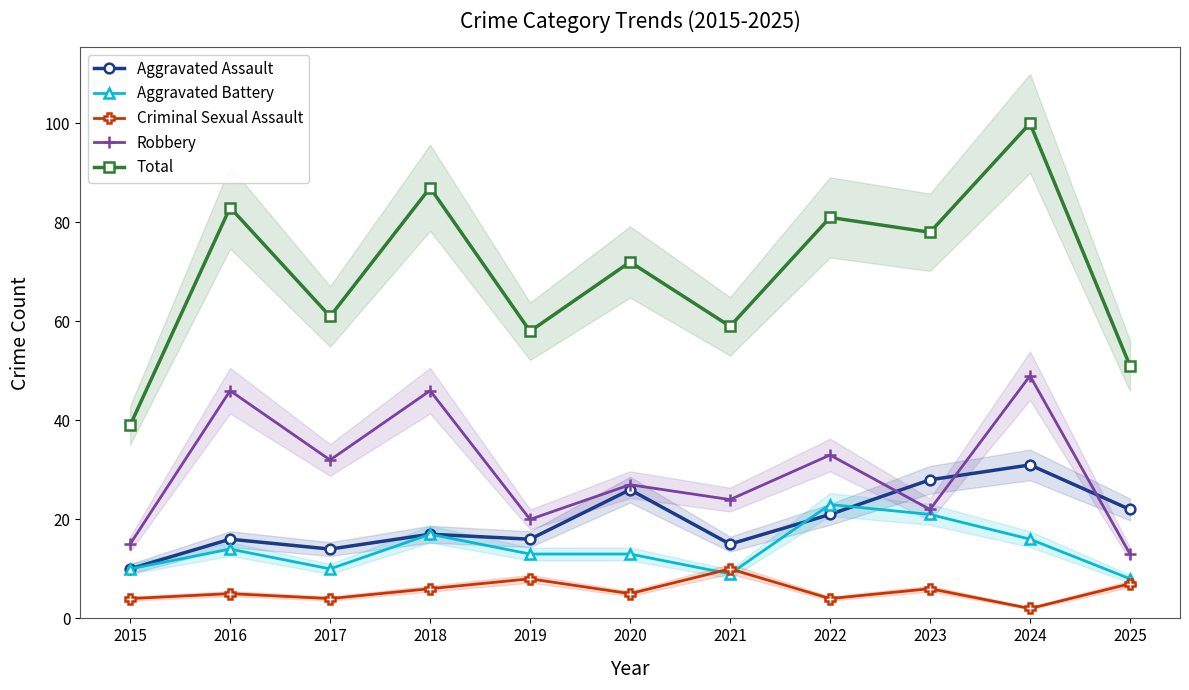

What is the minimum value shown in the chart?

2